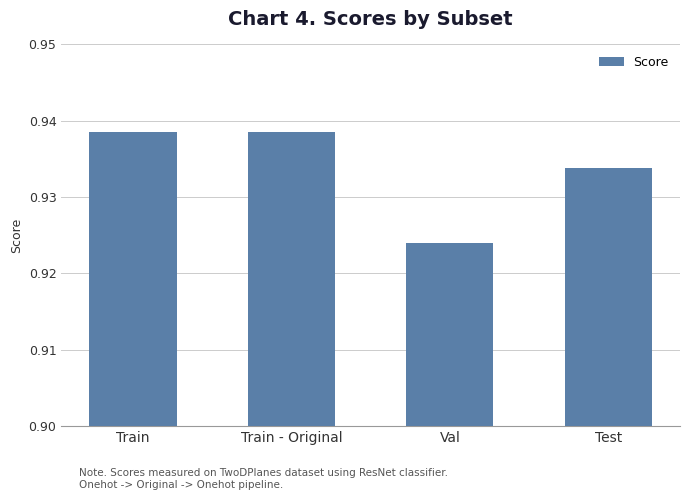

Which category has the lowest value across all series?

Val